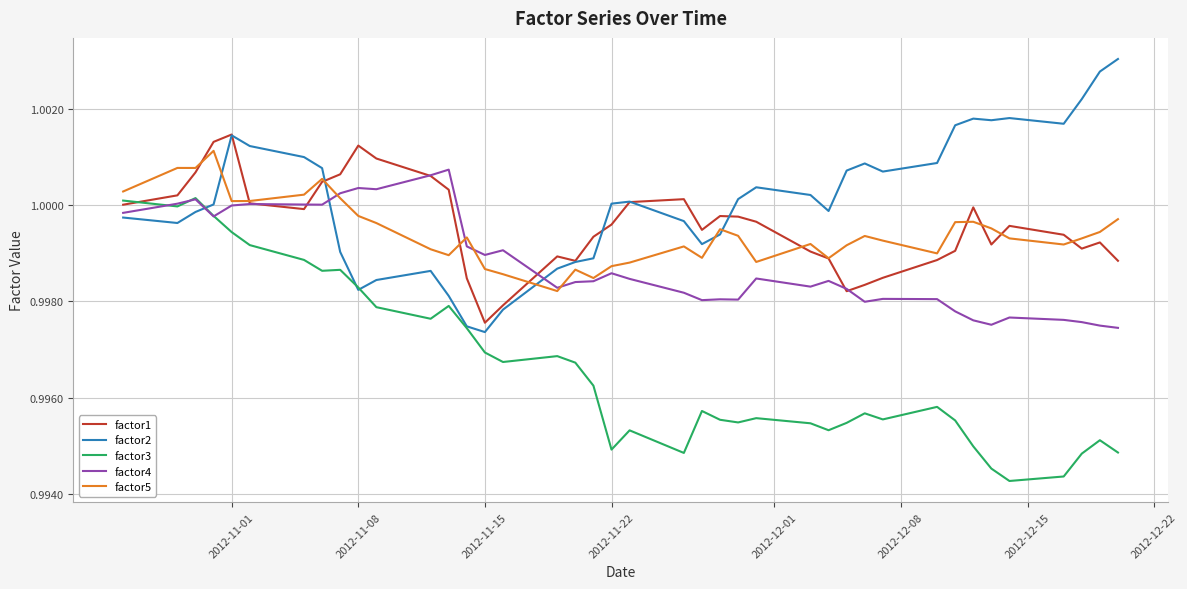

Which series has the largest range (max minus min)?

factor3